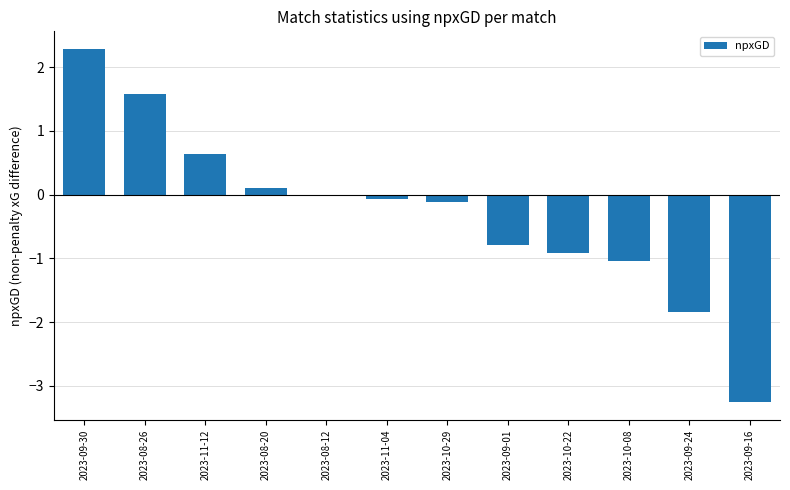

How many negative values are there?

8